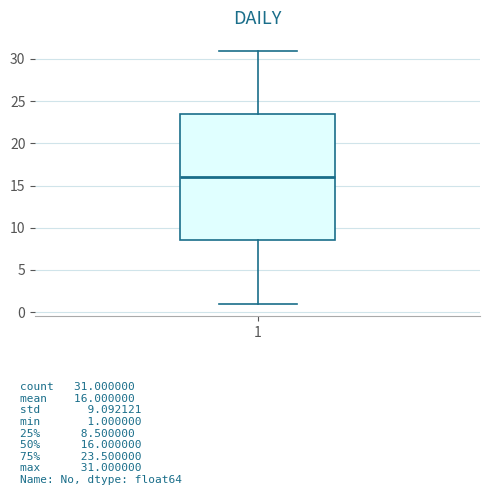

Transcribe this box plot: give where the median line is, the range the box spans, and where the two whiskers end, as read against the y-axis. The values are not printed on the chart, so give them approximately, as read against the axis.

median 16.0, box 8.5 to 23.5, whiskers 1.0 to 31.0